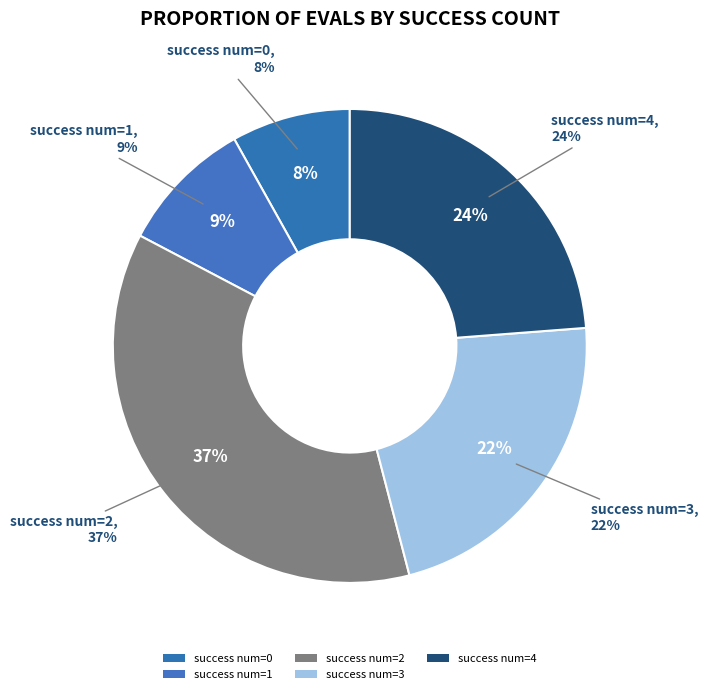

Which category has the smallest portion of the pie?

success num=0 (evals=3)